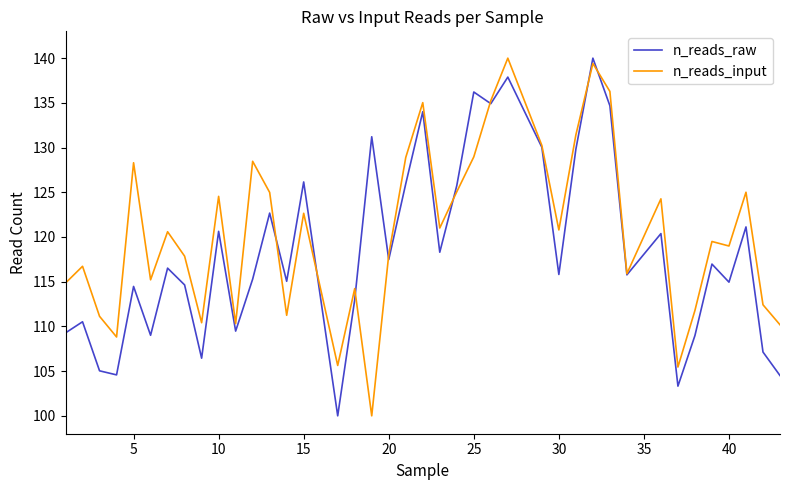

List the series in order of their overall mean, lowest first.

n_reads_raw, n_reads_input